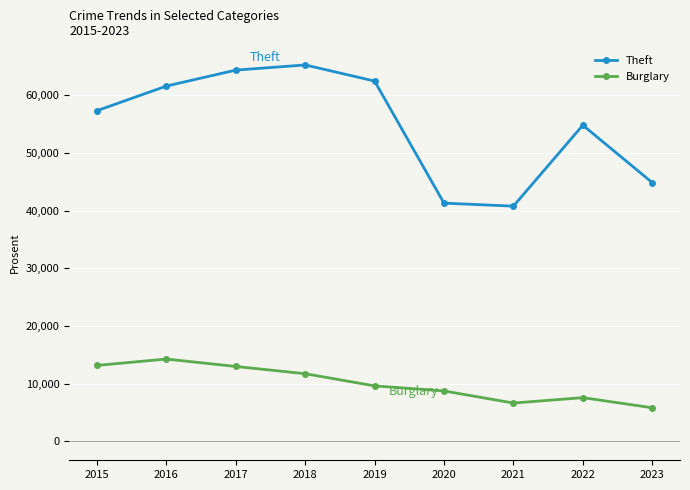

In Theft, how many points are lower than both neighbors (excluding endpoints)?

1